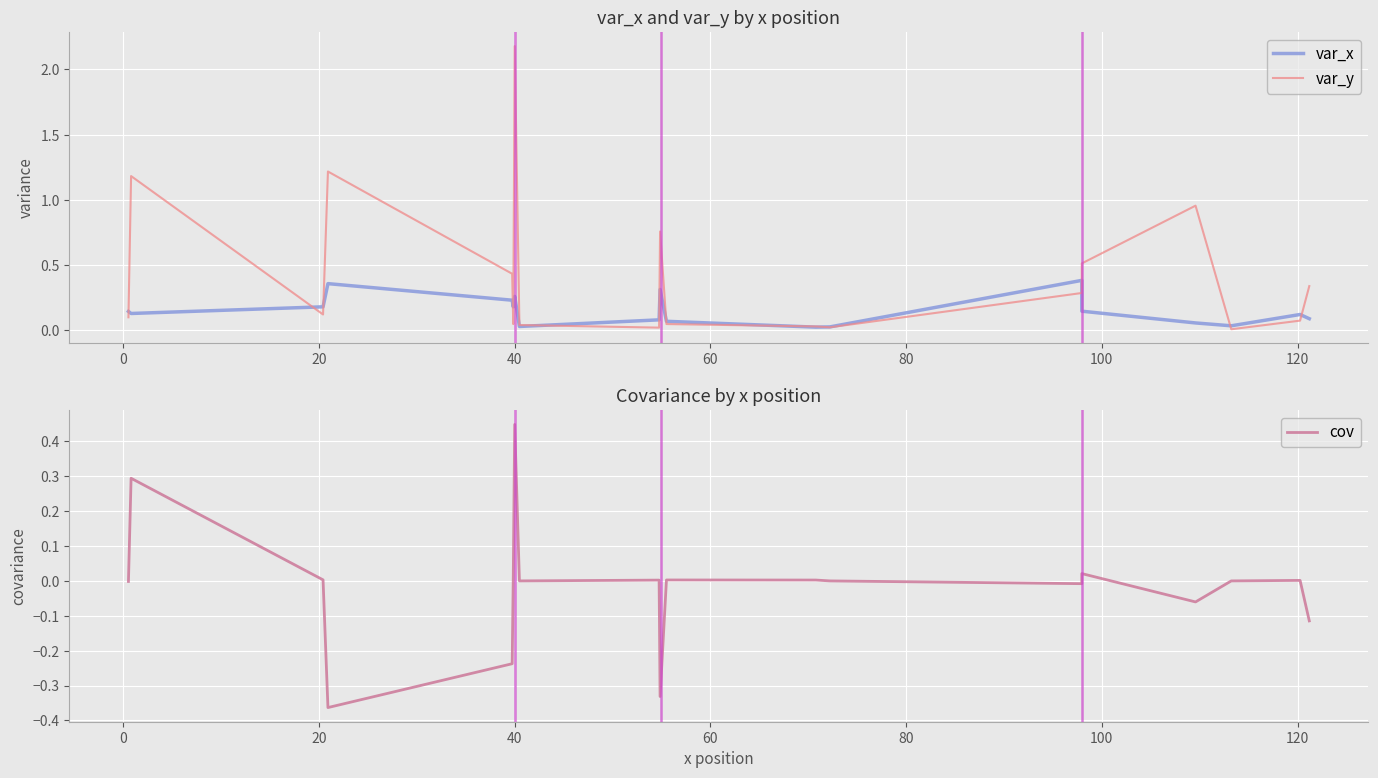

Does the chart display data point markers on the line(s)?

No